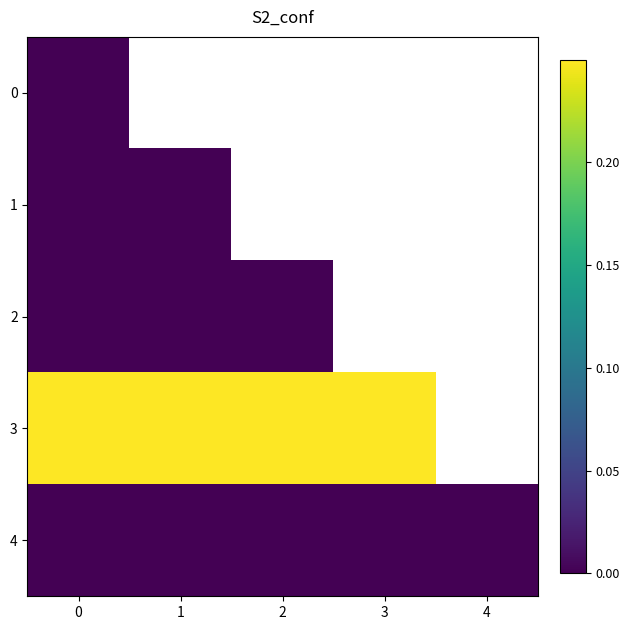

Which has a higher value, 0 or 2?

2